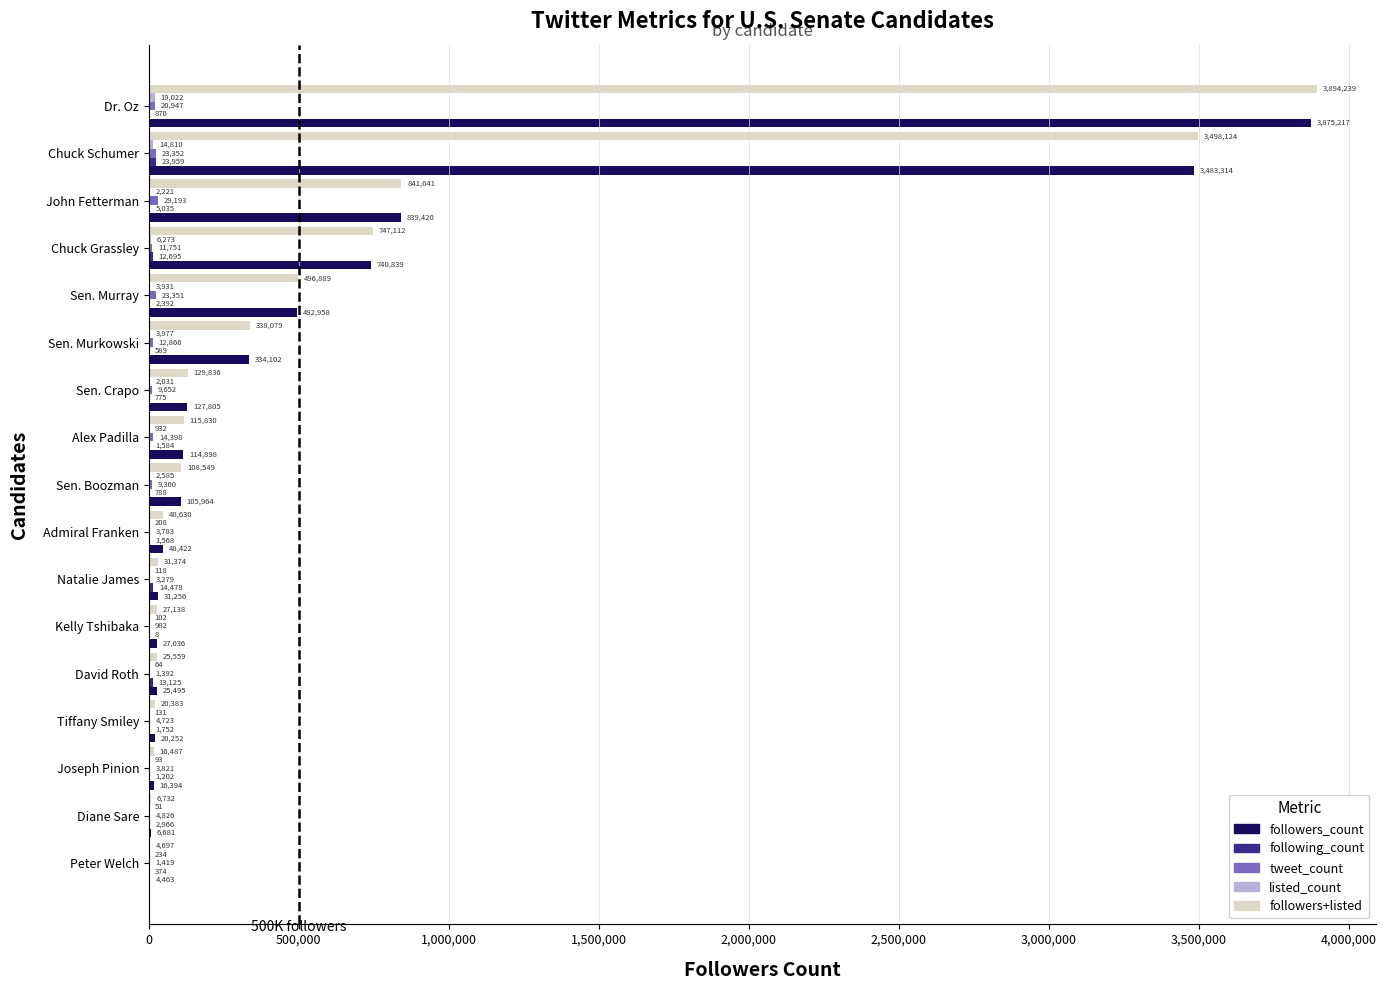

True or false: followers_count has a value of 20252 at Tiffany Smiley.

True